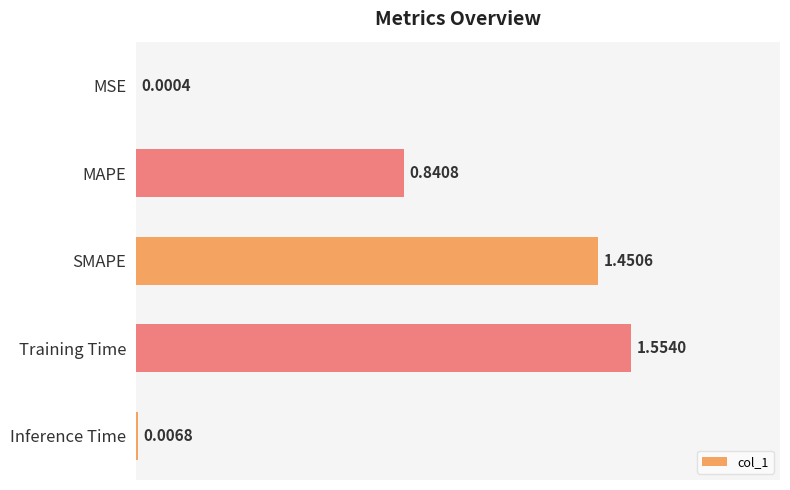

At which label is the value closest to 0?

MSE